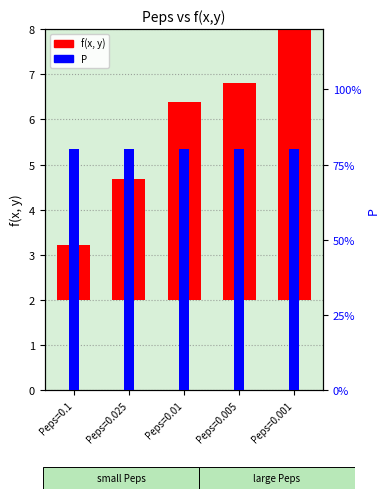

Which series has the largest total across all categories?

f(x, y)